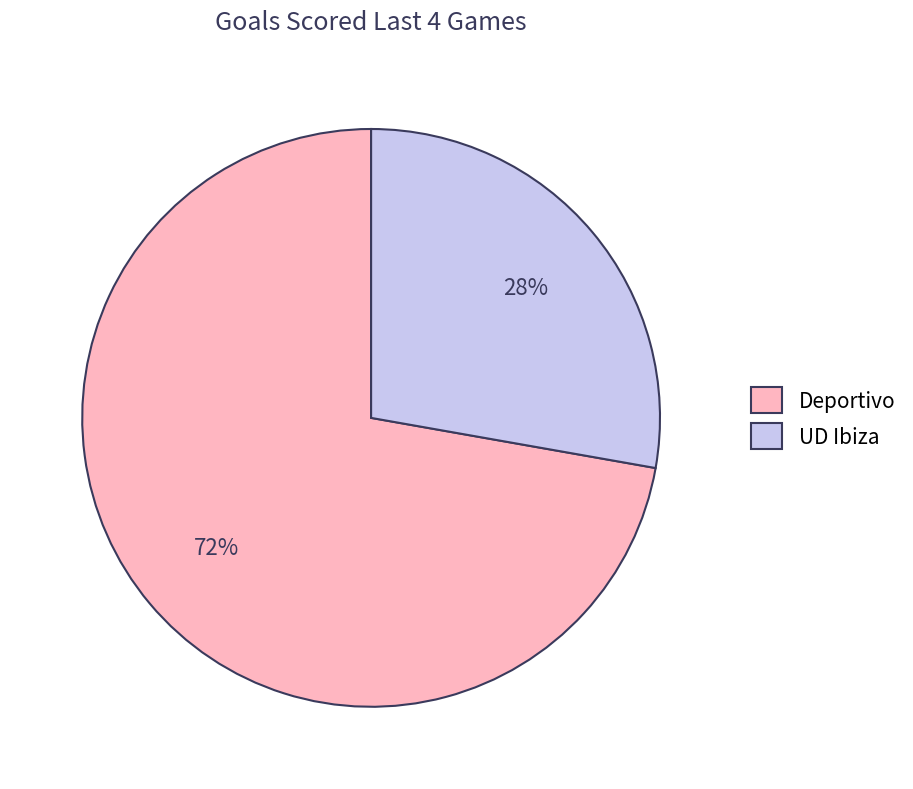

Count the number of slices in the pie.

2